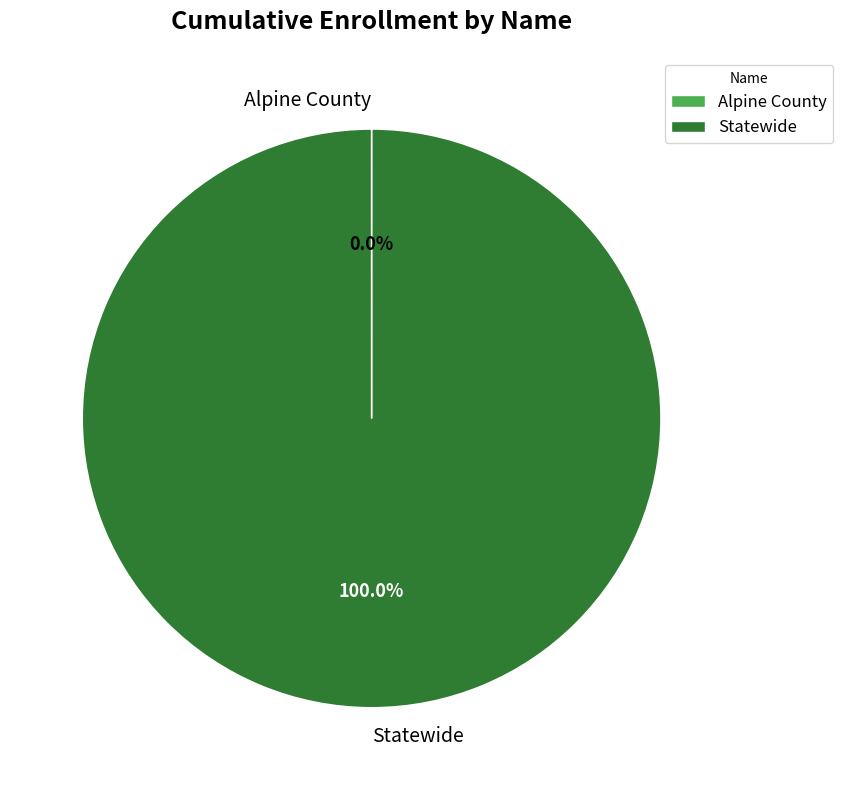

Which slice is the largest?

Statewide